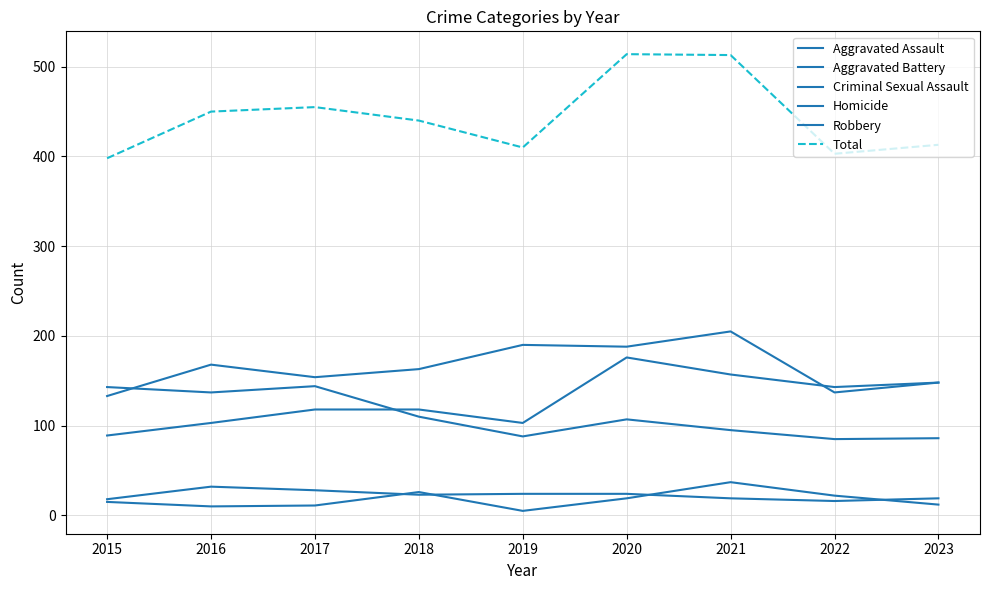

What is the difference between the second highest and minimum values in the Aggravated Assault series?

68